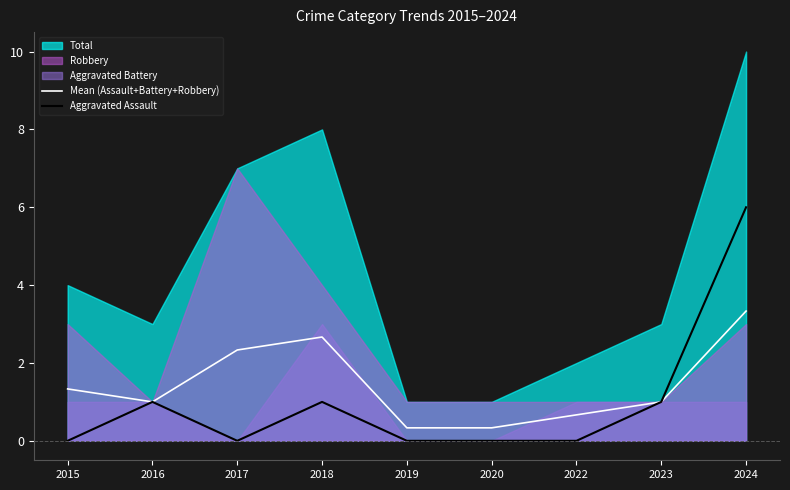

Is the value of Mean (Assault+Battery+Robbery) at 2022 greater than the value of Aggravated Assault at 2024?

No